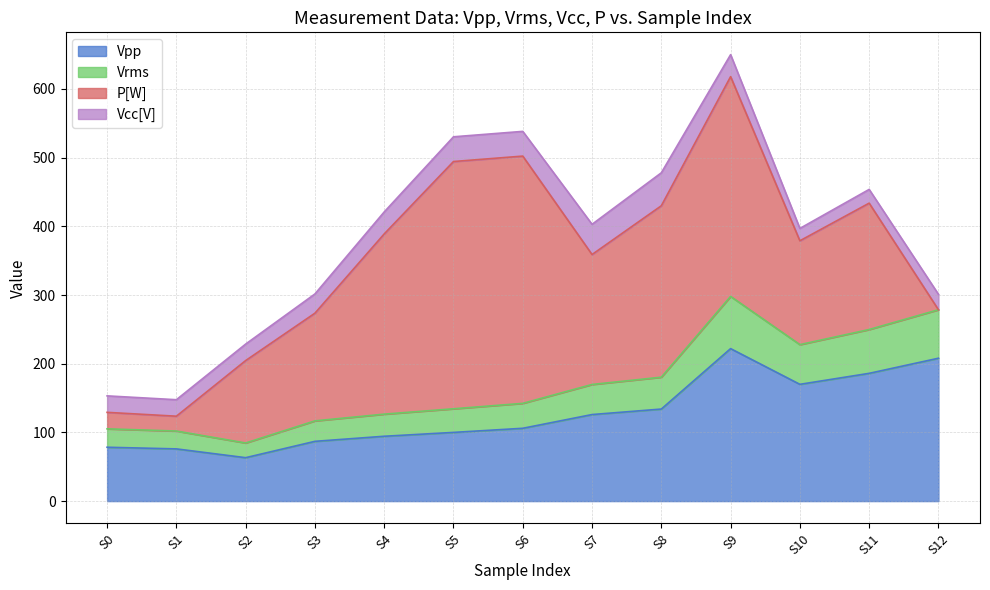

The value of Vpp at S3 is 87.0. True or false?

True